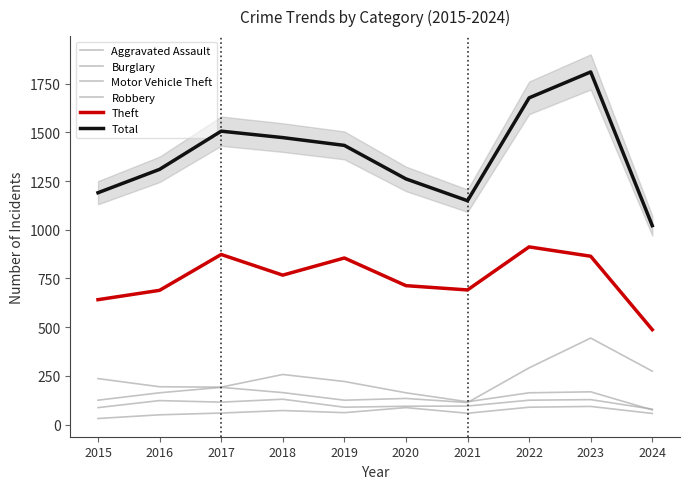

Where does the Robbery series first go above 115?

2016